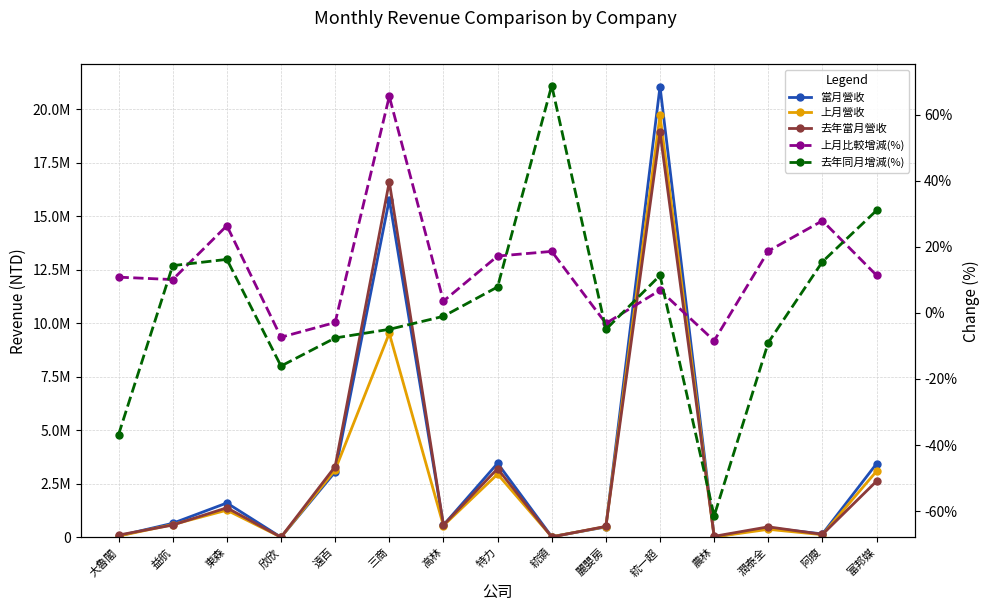

Where is the first local minimum for 去年同月增減(%)?

欣欣